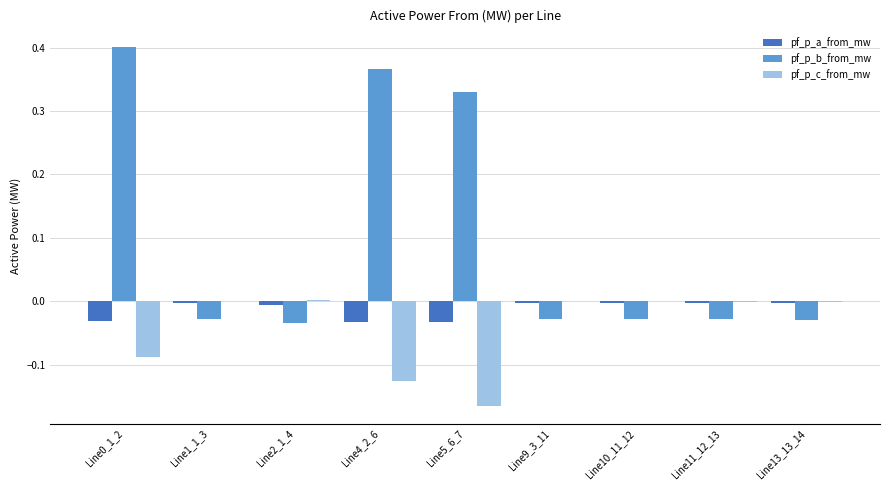

The value of pf_p_b_from_mw at Line5_6_7 is 0.1. True or false?

False